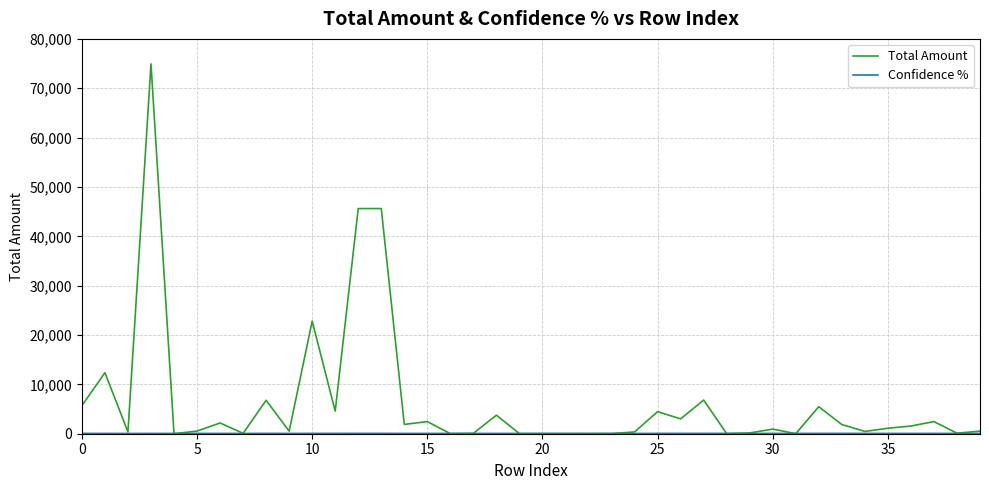

Which series has the largest total across all categories?

Total Amount